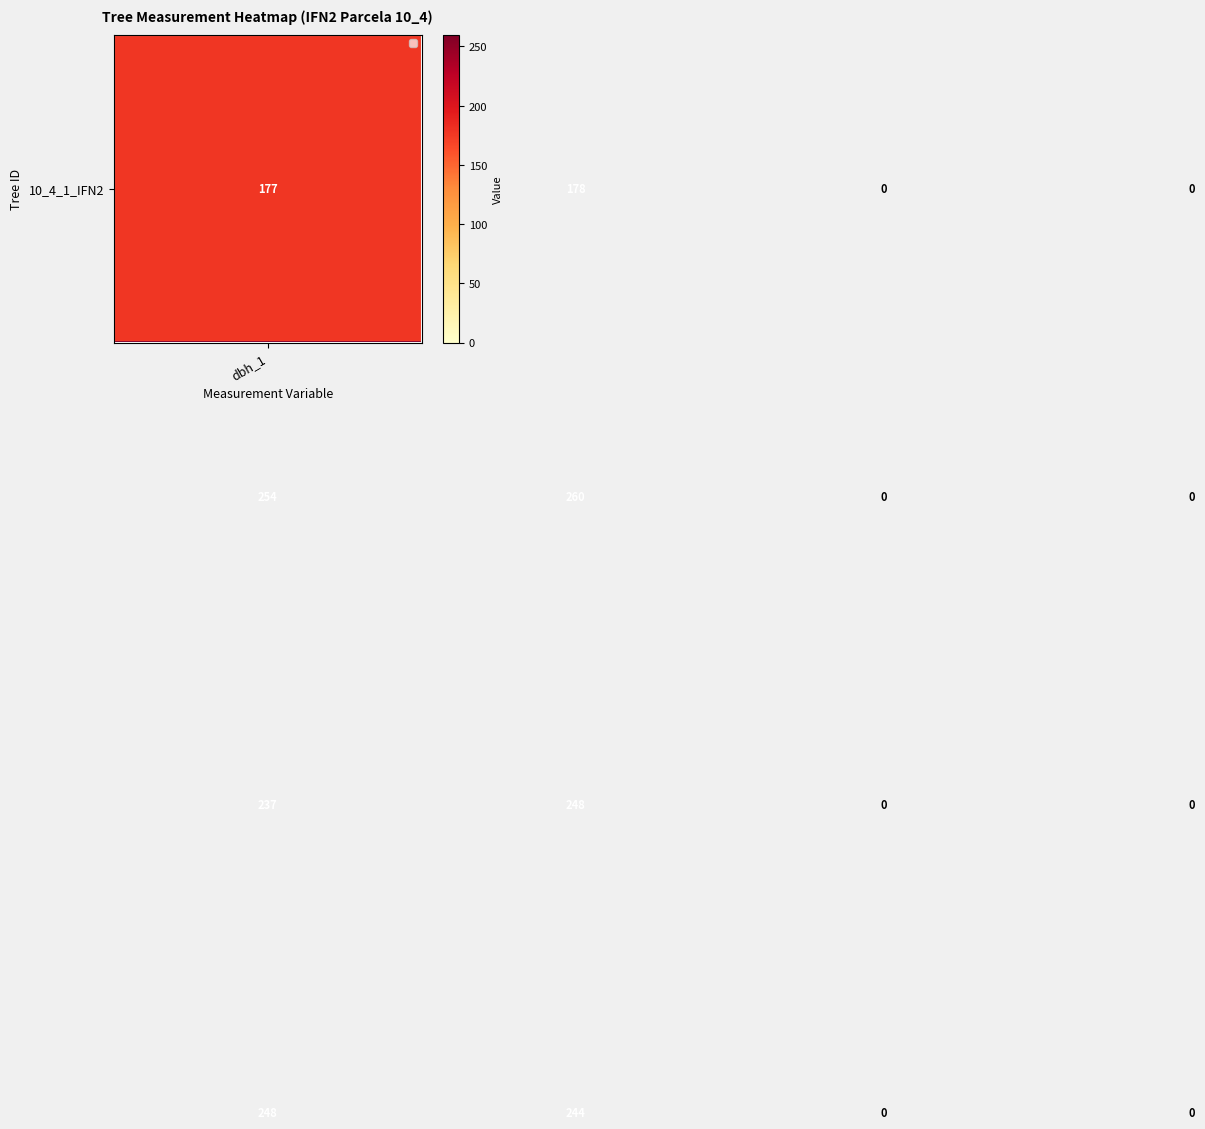

Count the number of data series in this chart.

4